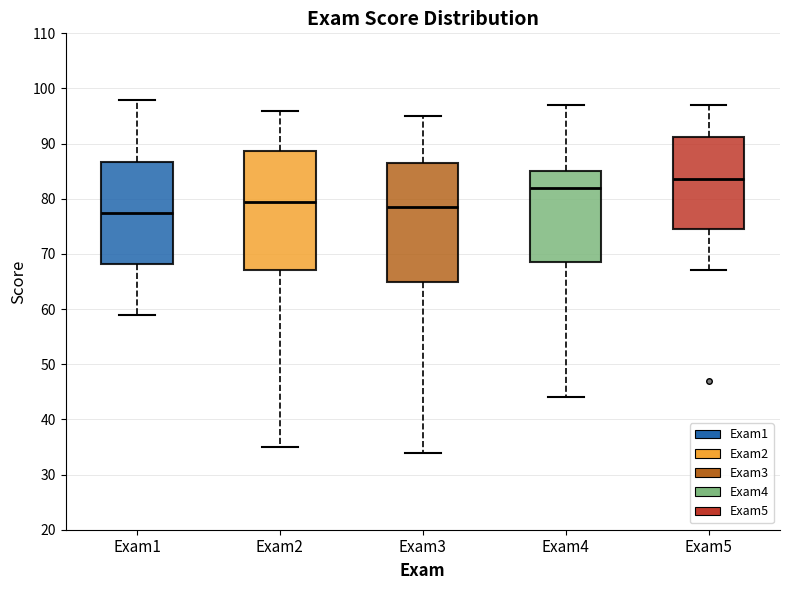

Where is the lower edge of the box for Exam5 on the y-axis? The values are not printed on the chart, so give them approximately, as read against the axis.

75